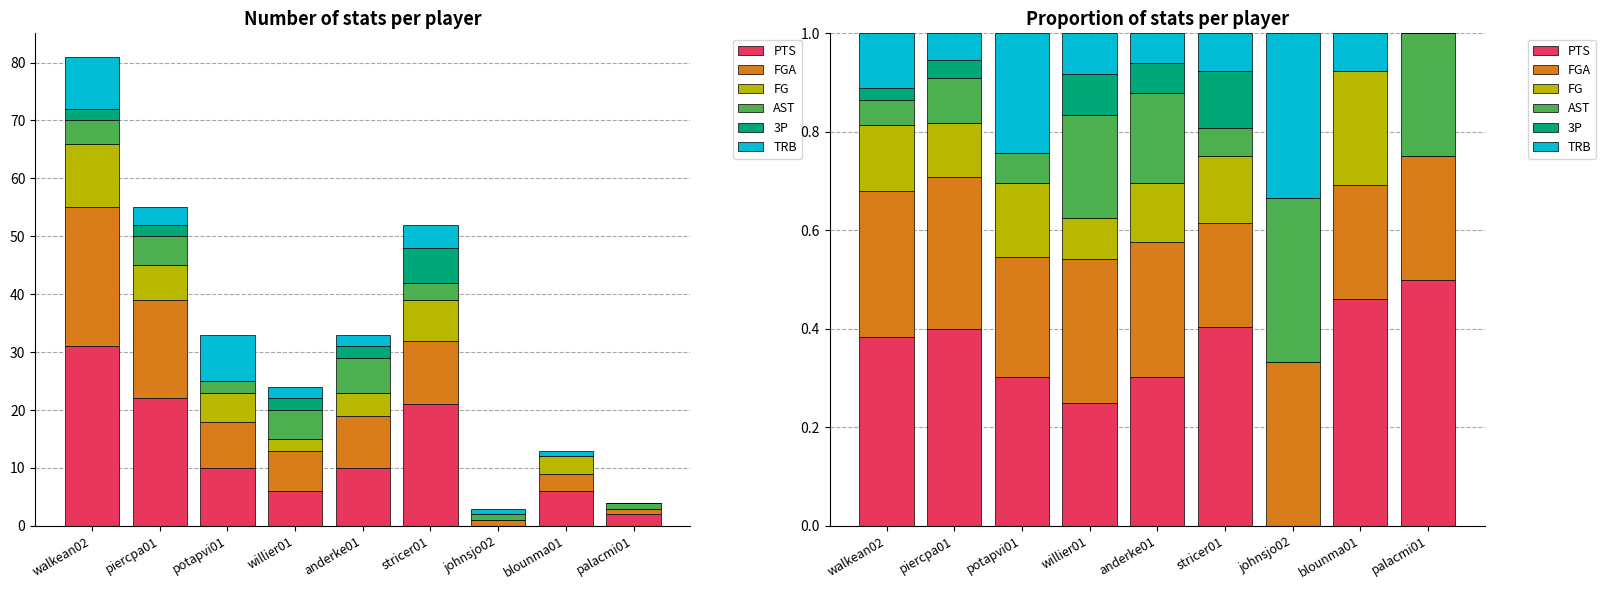

What is the average value of the AST series?

0.1